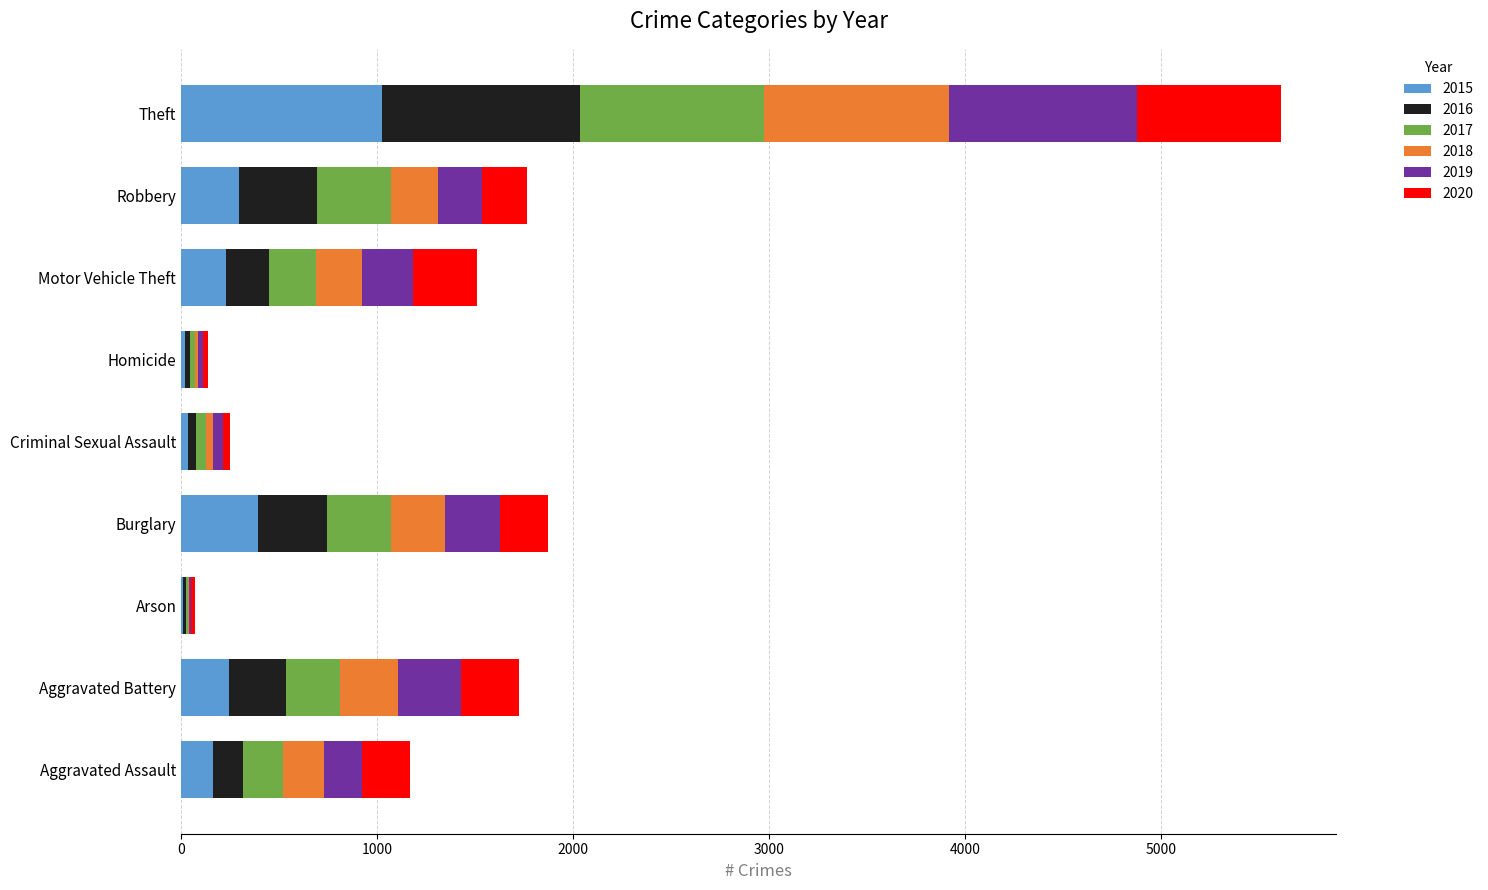

True or false: 2015 has a value of 1027 at Theft.

True